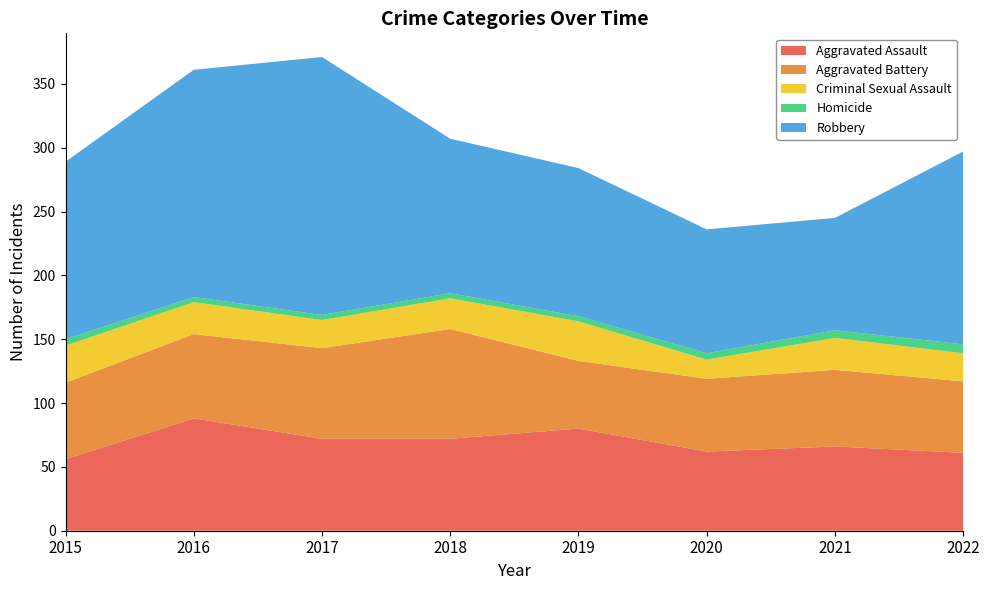

Reading left to right, list all the values displayed in this chart.

Aggravated Assault: 56	88	72	72	80	62	66	61
Aggravated Battery: 60	66	71	86	53	57	60	56
Criminal Sexual Assault: 29	25	22	24	31	15	25	22
Homicide: 5	4	4	4	4	5	6	7
Robbery: 139	178	202	121	116	97	88	151